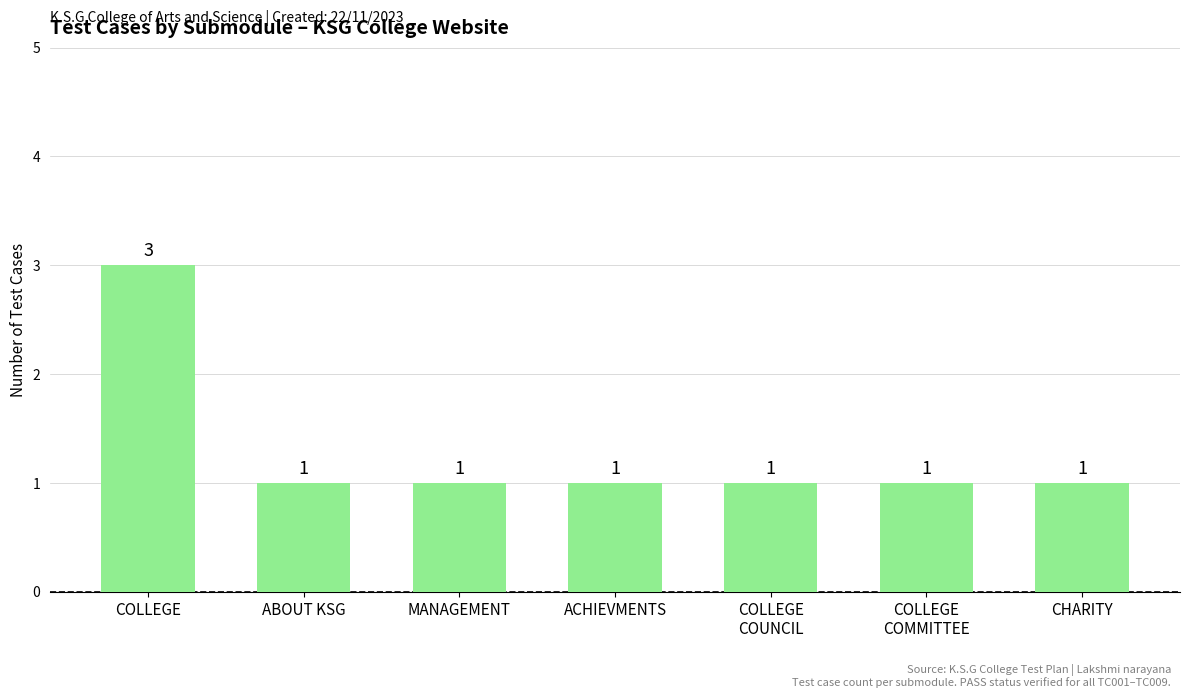

At which category does the chart reach its peak across all series?

COLLEGE